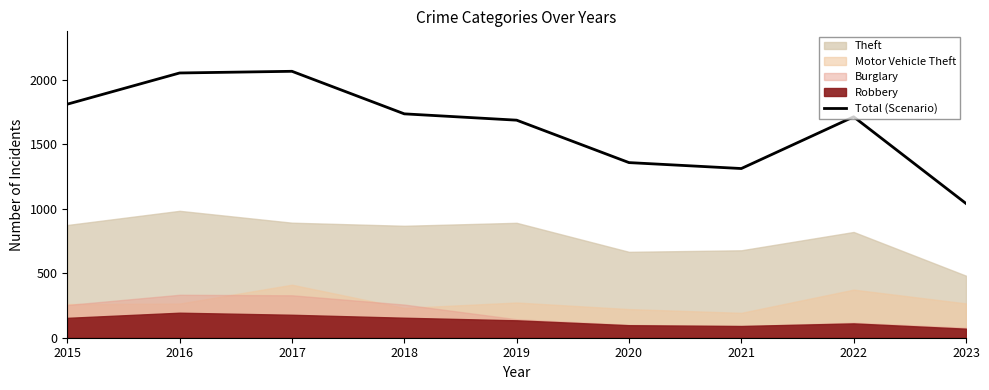

Where is the data nearest to the value 1553?

2019